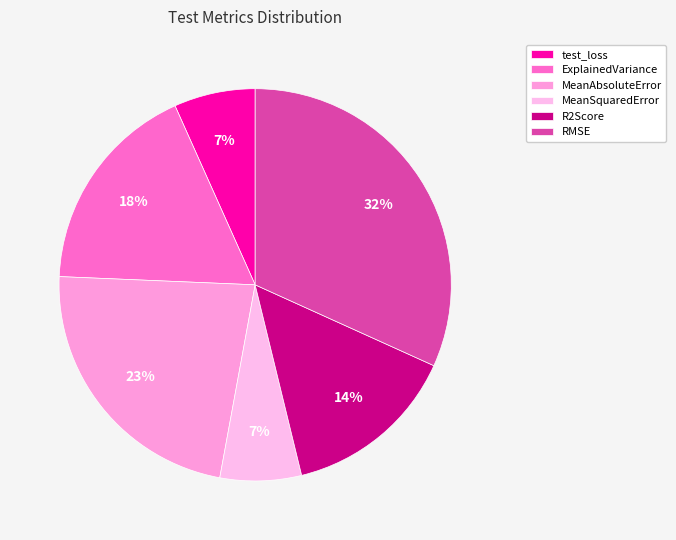

Rank the categories by value from highest to lowest.

test_RMSE_epoch, test_MeanAbsoluteError_epoch, test_ExplainedVariance_epoch, test_R2Score_epoch, test_loss_epoch, test_MeanSquaredError_epoch